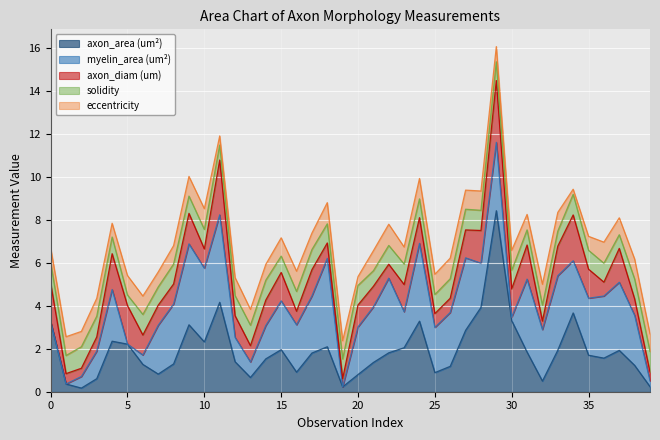

Which series ends up on top after the final intersection of solidity and axon_diam (um)?

solidity